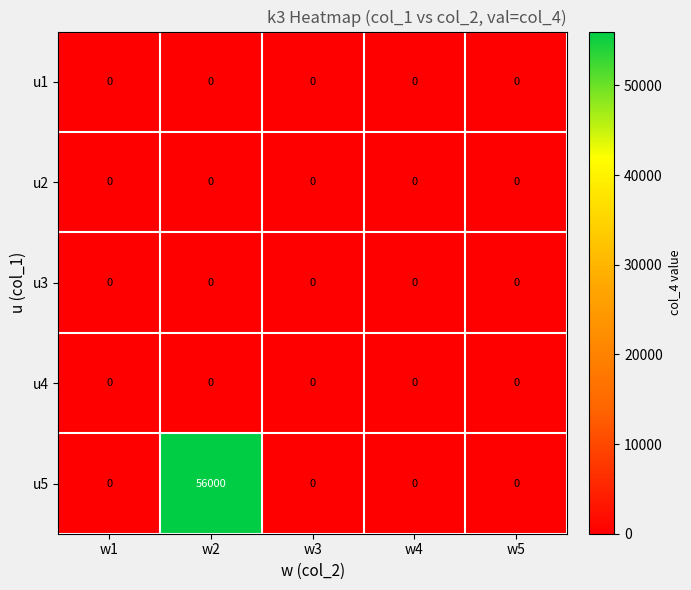

Which series has the largest total across all categories?

u5